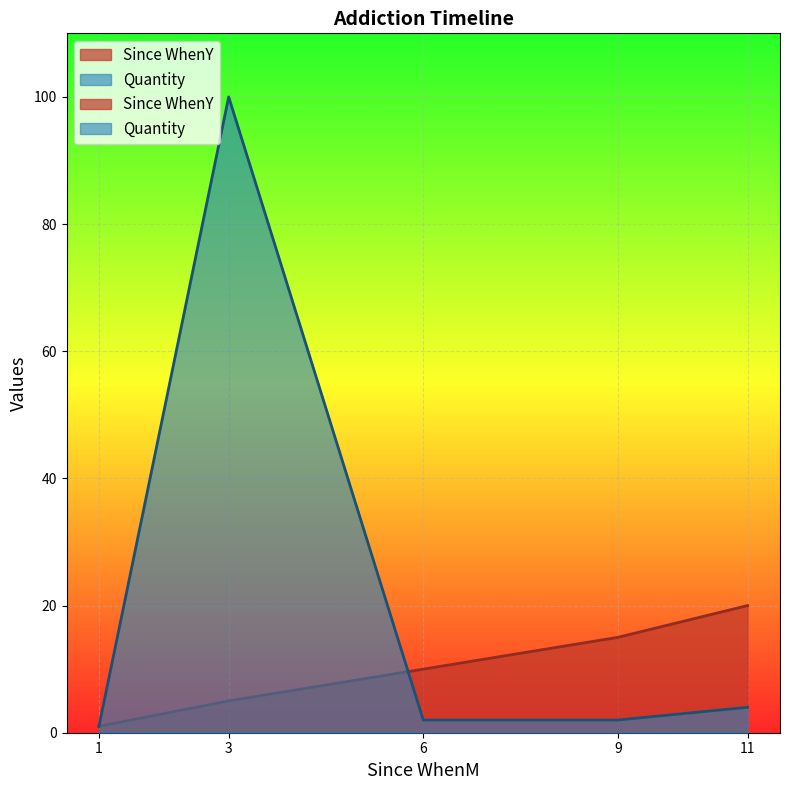

Between 3 and 6, which series saw the biggest shift?

Quantity